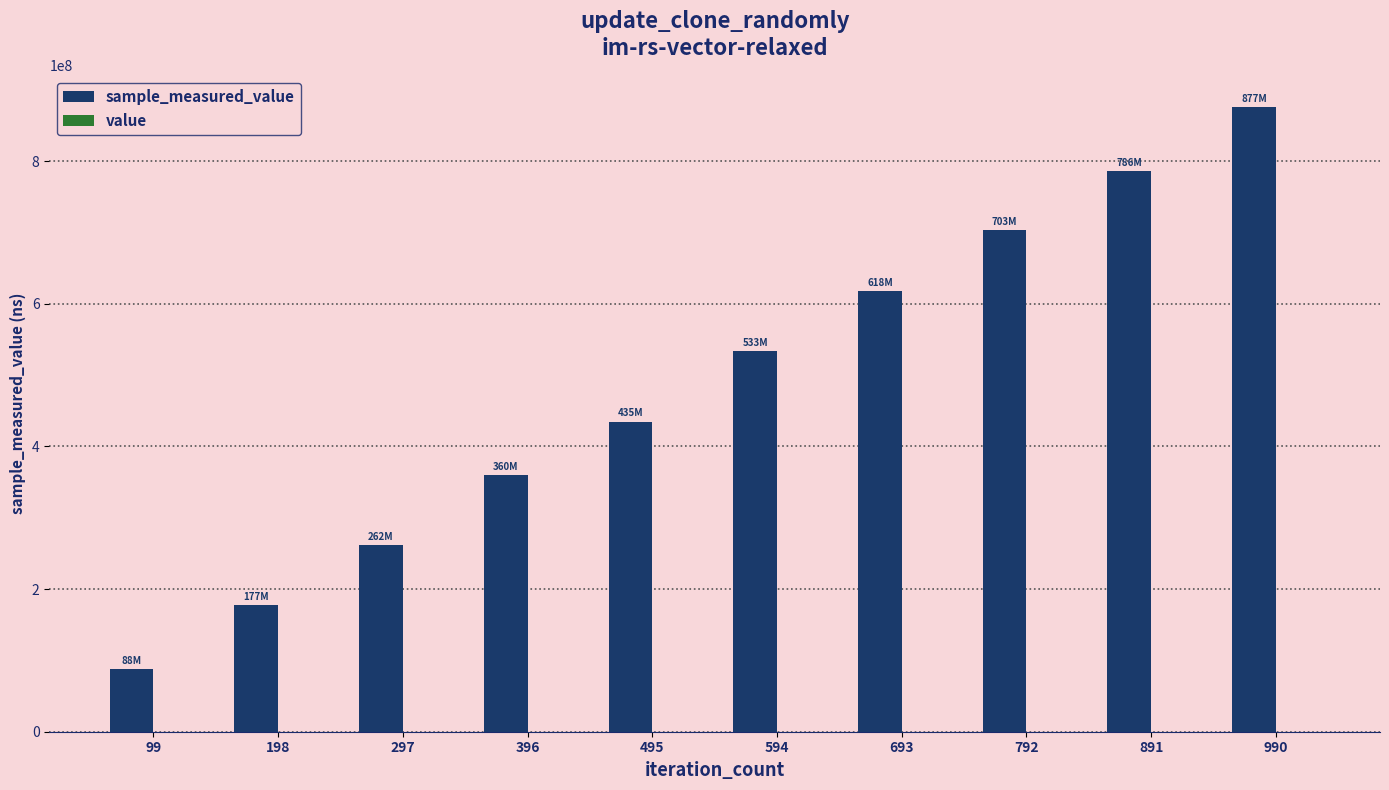

At which category is the sum across all series the highest?

990